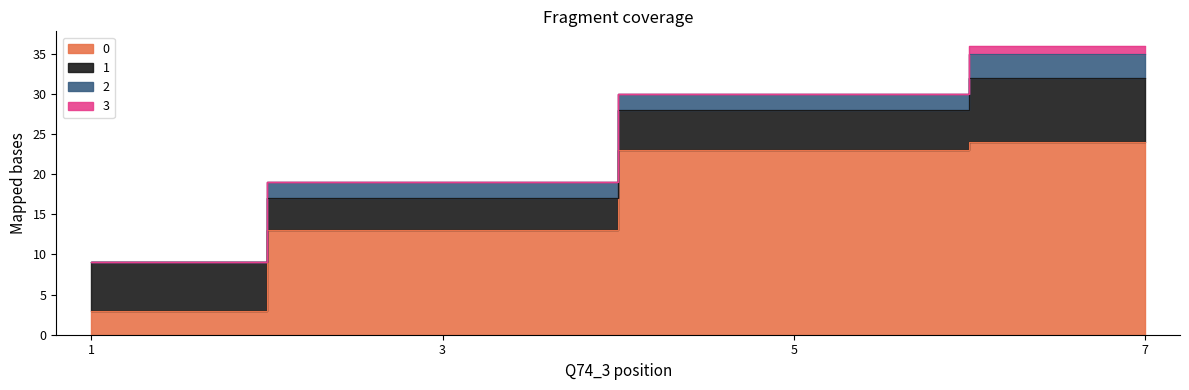

What is the greatest value displayed?

24